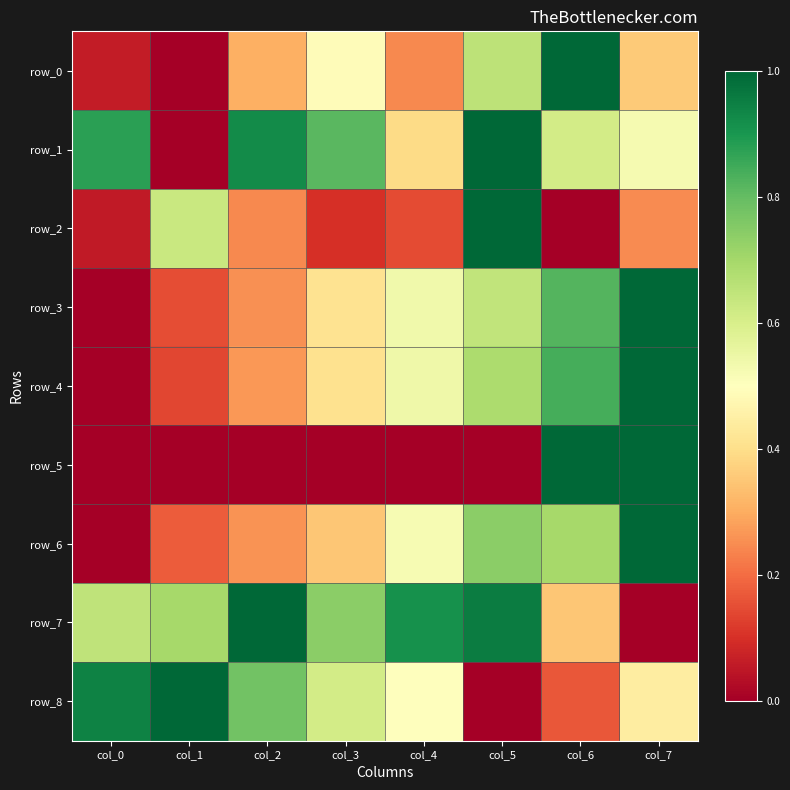

What is the greatest value displayed?

1.0